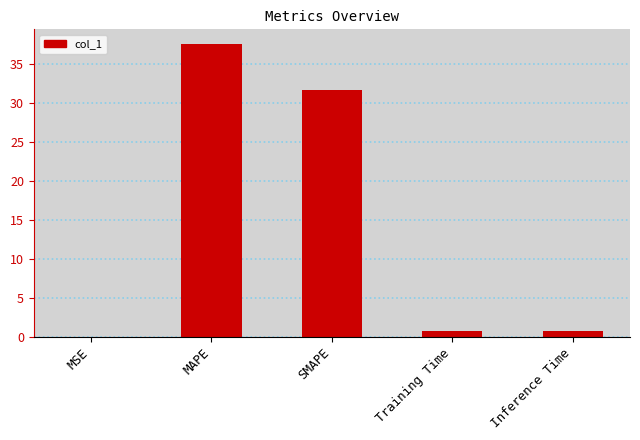

What is the approximate value at SMAPE?

31.6